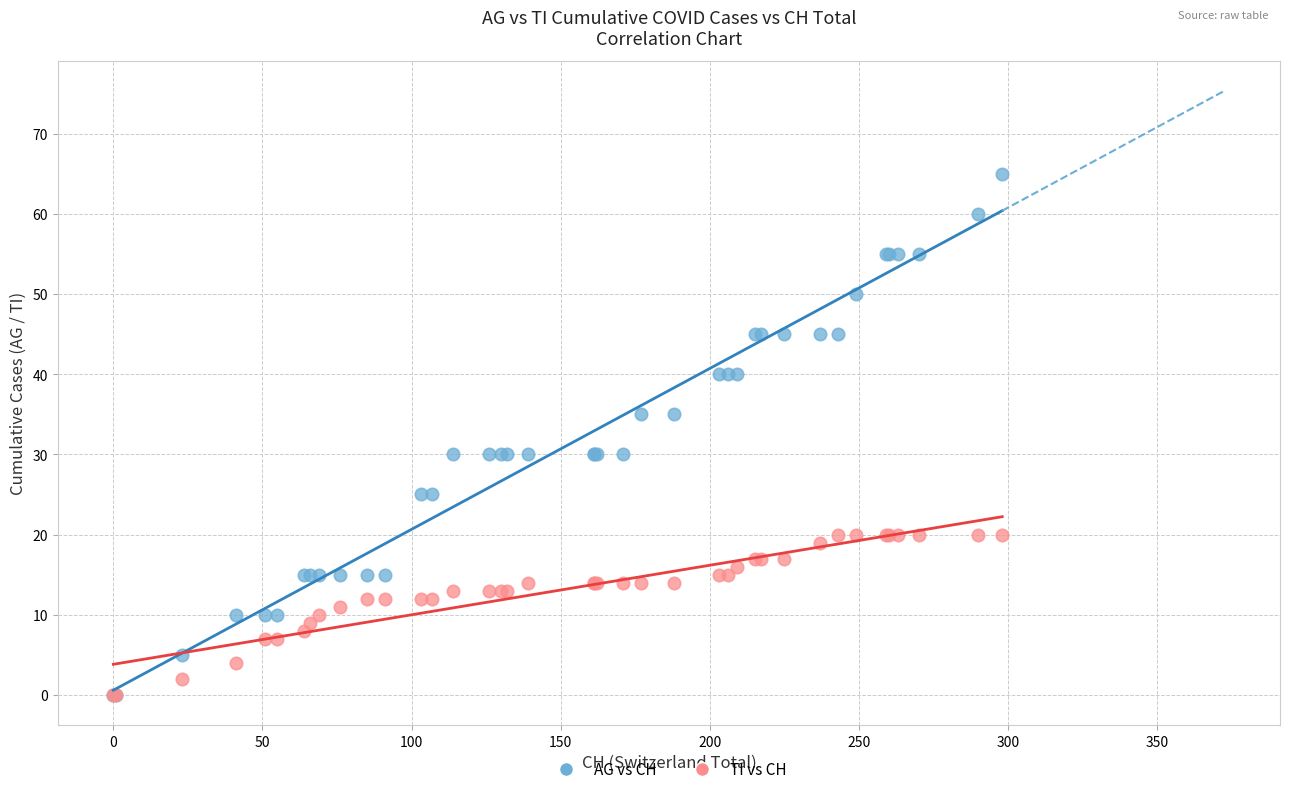

What are all the series names shown in the legend?

AG vs CH, TI vs CH